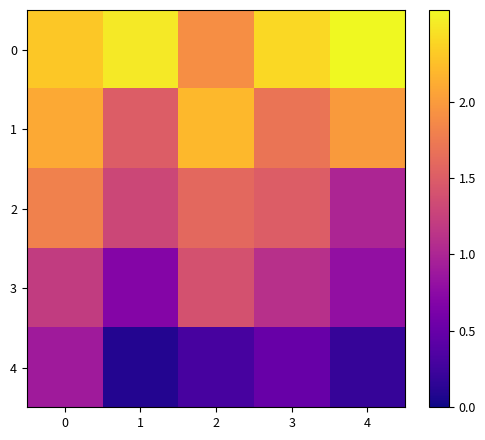

List the series in order of their overall mean, highest first.

0, 1, 2, 3, 4